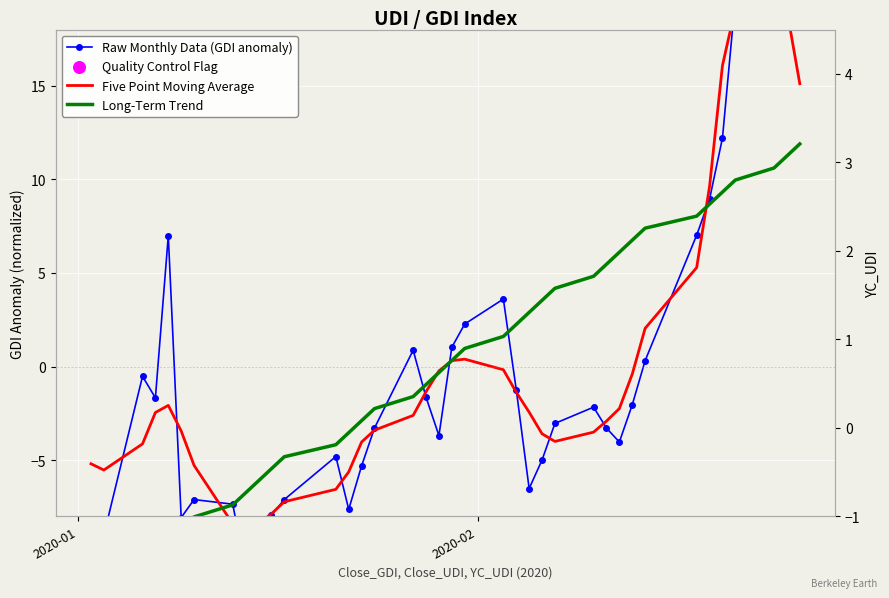

At how many categories does at least one series exceed 20?

3